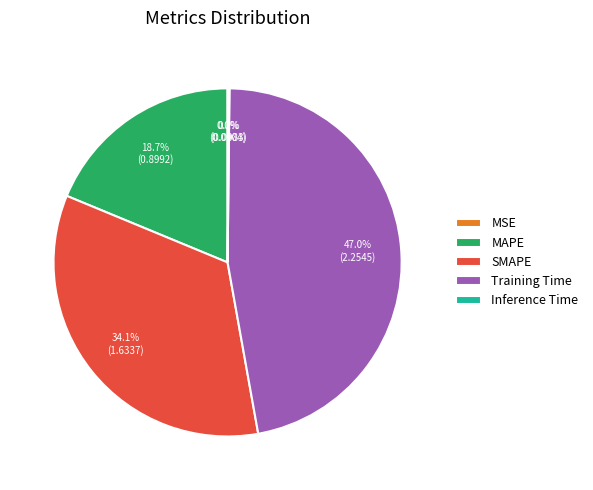

Does Training Time represent more than half of the total?

No